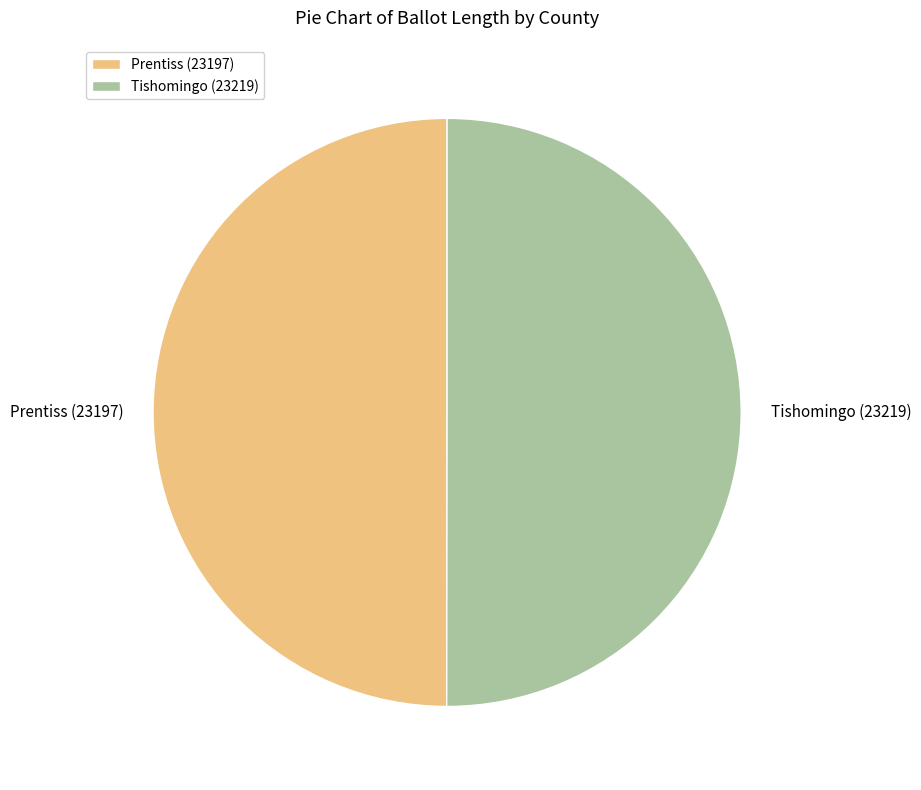

Combined, do Prentiss (23197) and Tishomingo (23219) account for over 50%?

Yes